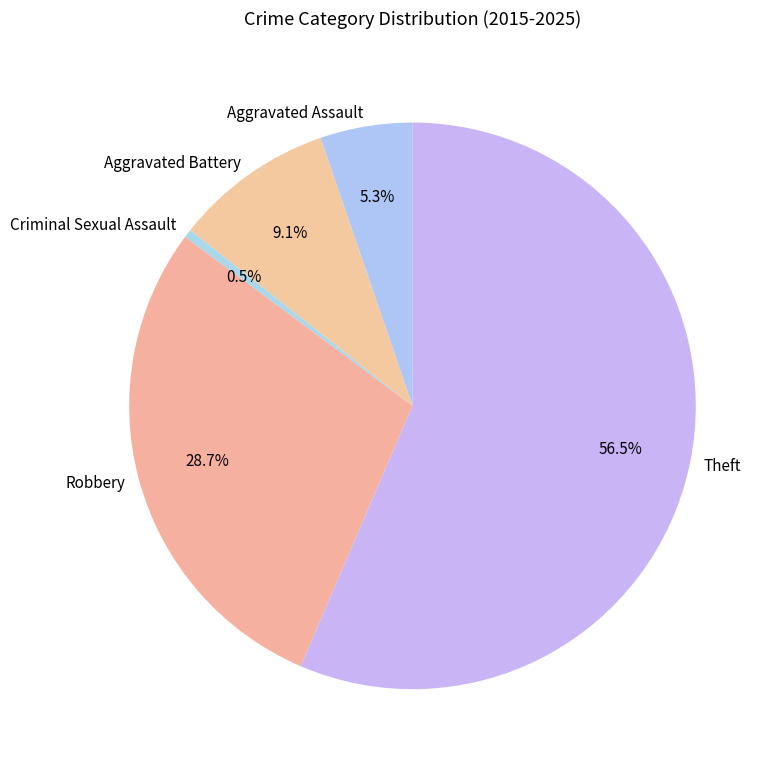

Count the number of slices in the pie.

5